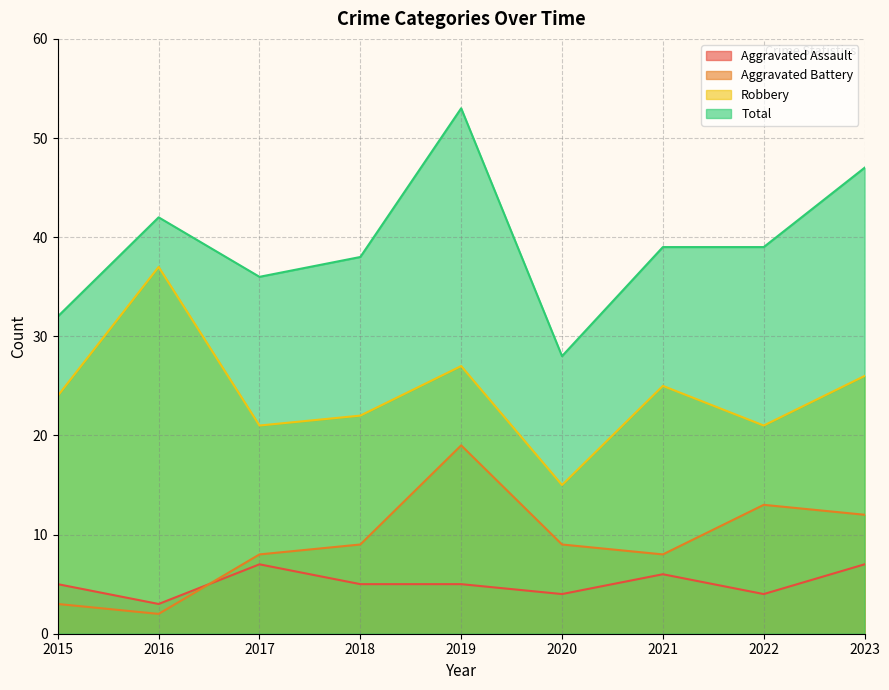

Reading right to left, transcribe all the data shown in this chart.

Aggravated Assault: 7	4	6	4	5	5	7	3	5
Aggravated Battery: 12	13	8	9	19	9	8	2	3
Robbery: 26	21	25	15	27	22	21	37	24
Total: 47	39	39	28	53	38	36	42	32